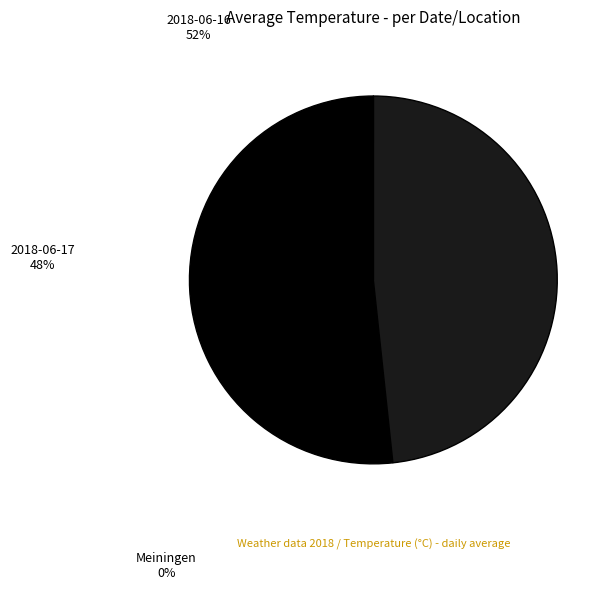

Is the sum of 2018-06-16 and 2018-06-17 greater than half?

Yes